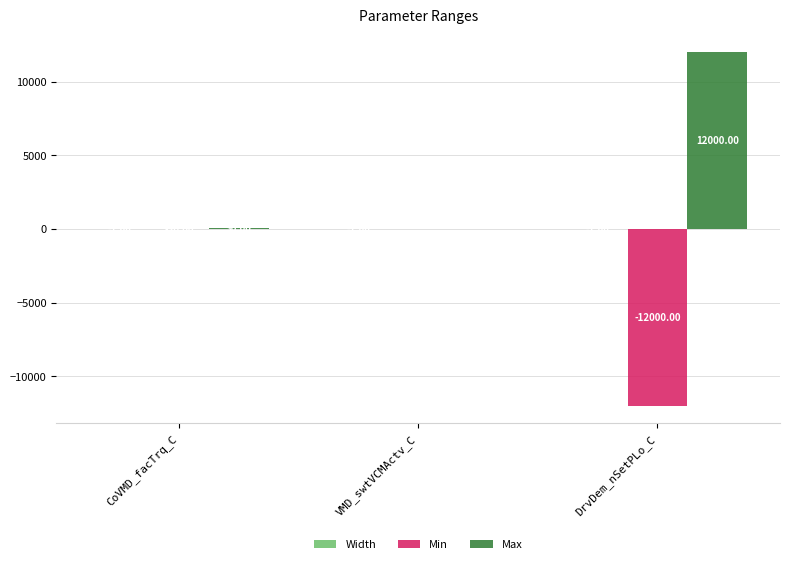

What is the sum of the Min values at DrvDem_nSetPLo_C and VMD_swtVCMActv_C?

-12000